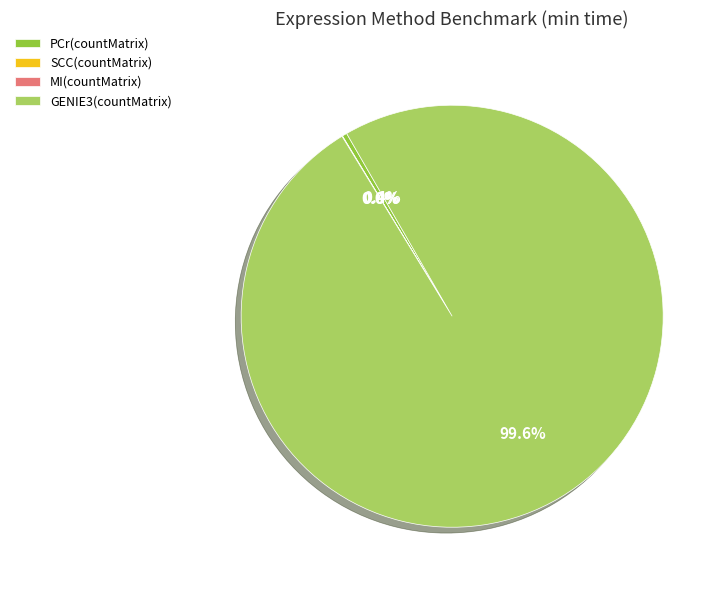

What is the largest slice in the pie chart?

GENIE3(countMatrix)